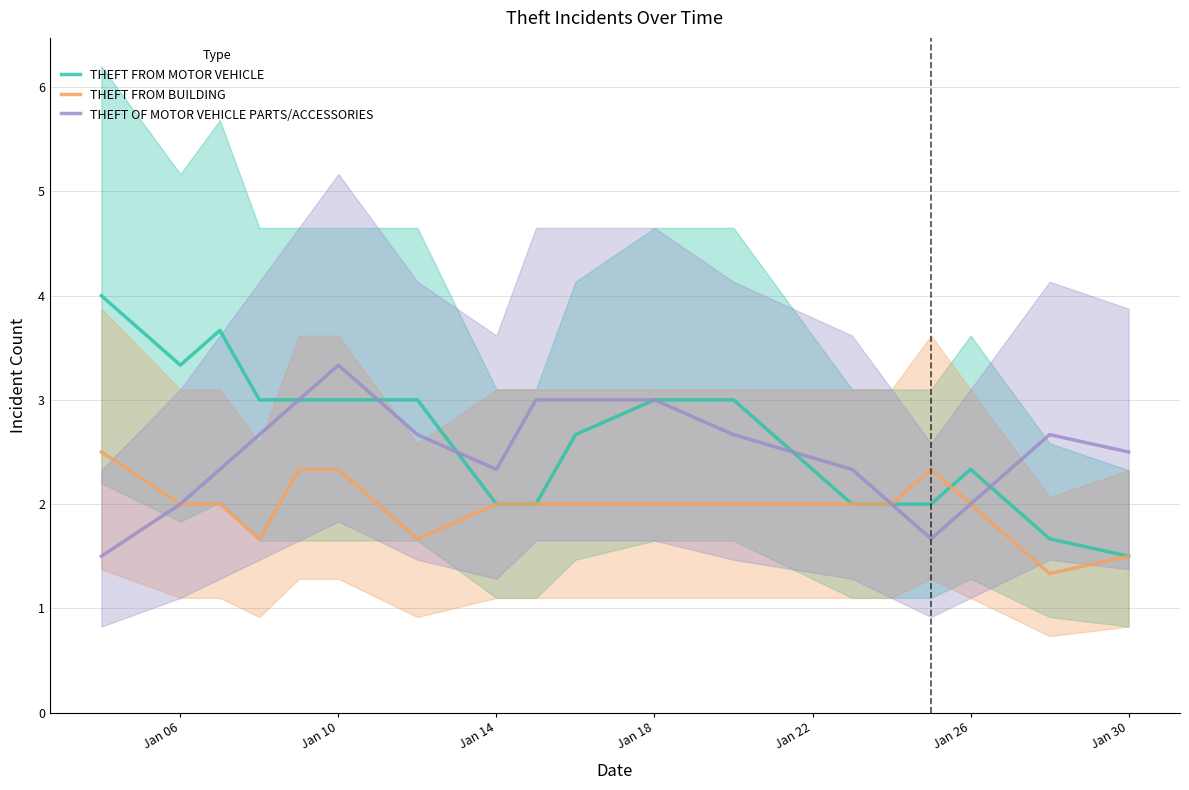

The value of THEFT FROM MOTOR VEHICLE at Jan 26 is 2.3. True or false?

True